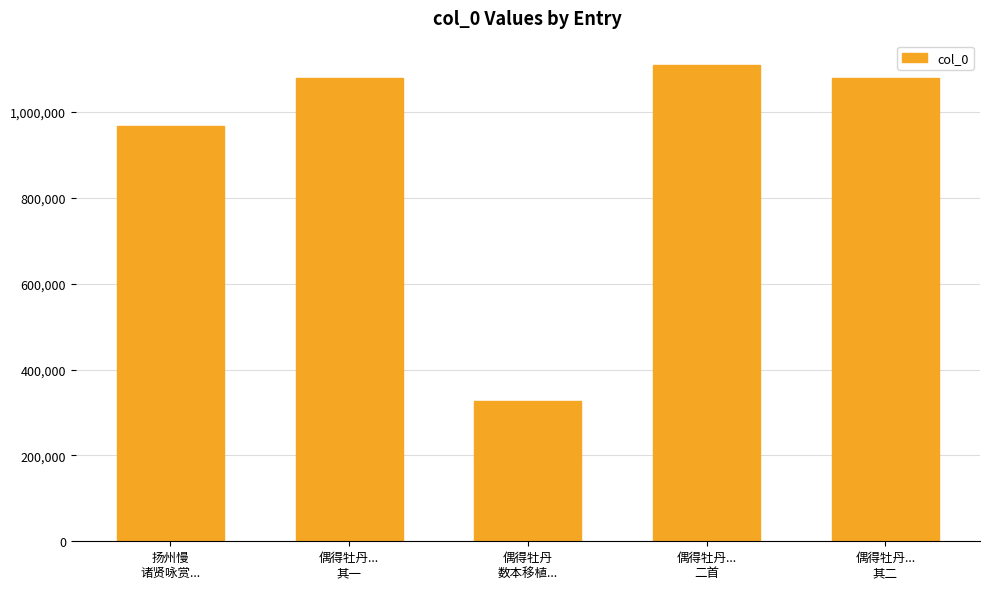

At which label is the value closest to 718558?

扬州慢
诸贤咏赏...